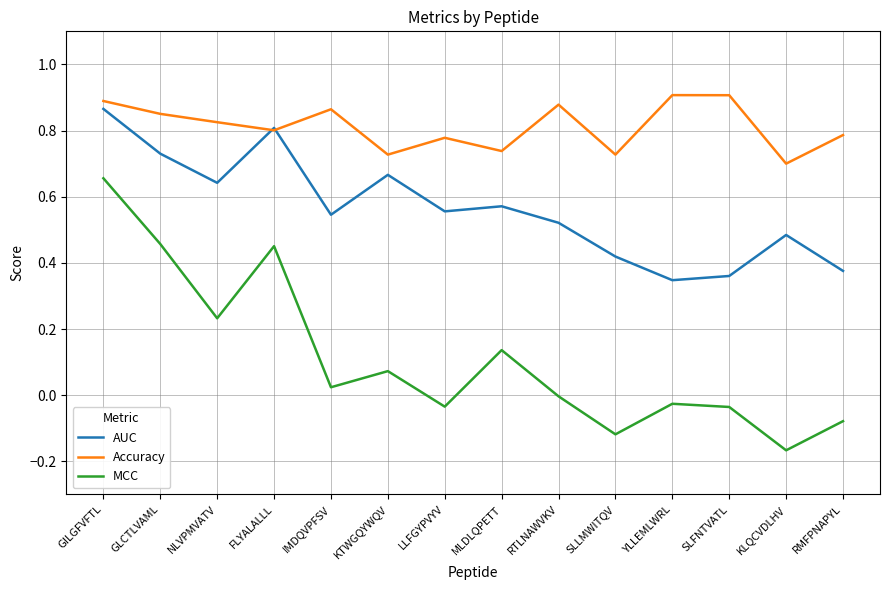

Is this an area chart (filled region under the line)?

No